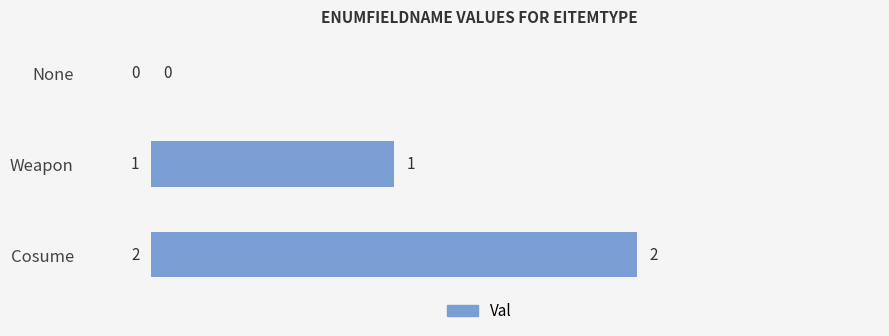

Where is the data nearest to the value 1?

Weapon